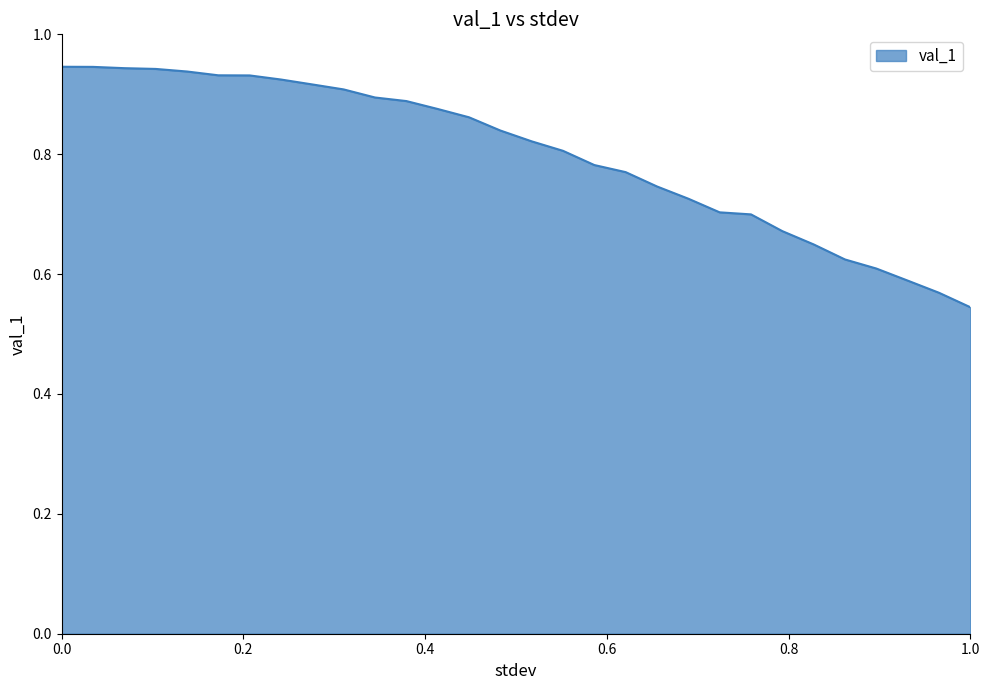

Count the values in the range 0 to 1.

30